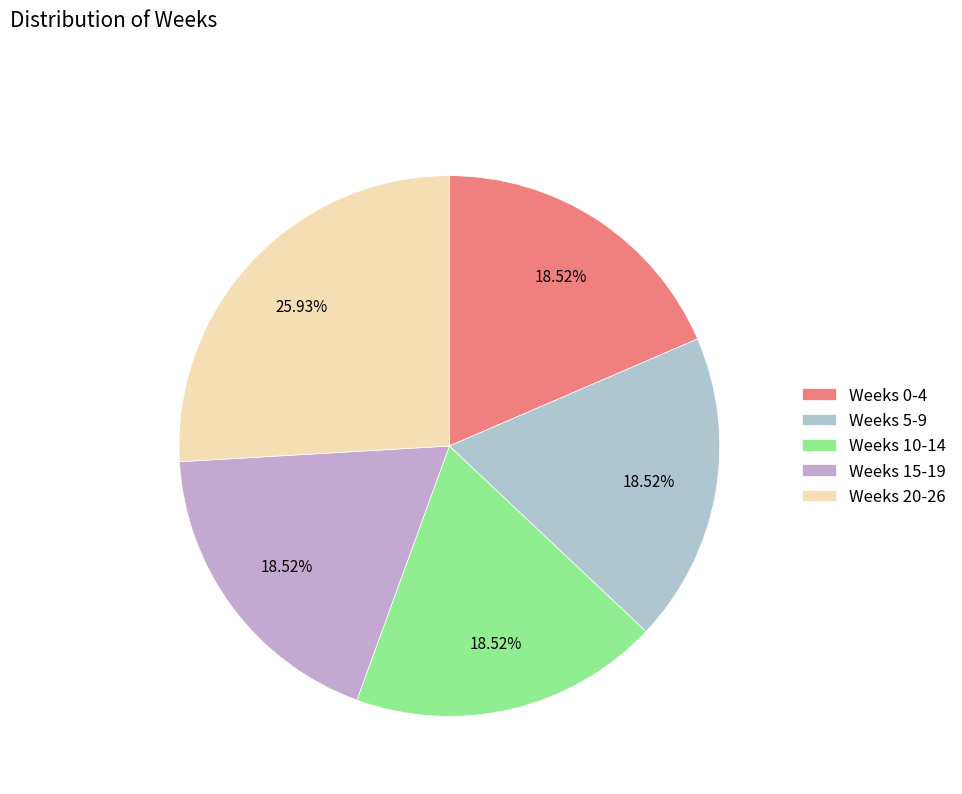

Which slice is the smallest?

Week 0